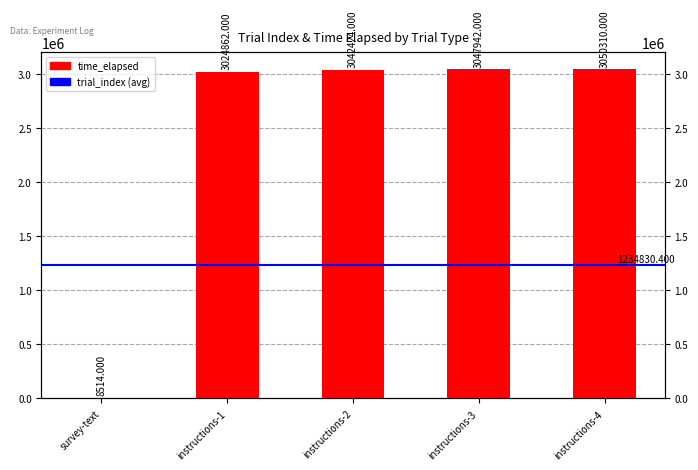

What is the sum of all values?

12174052